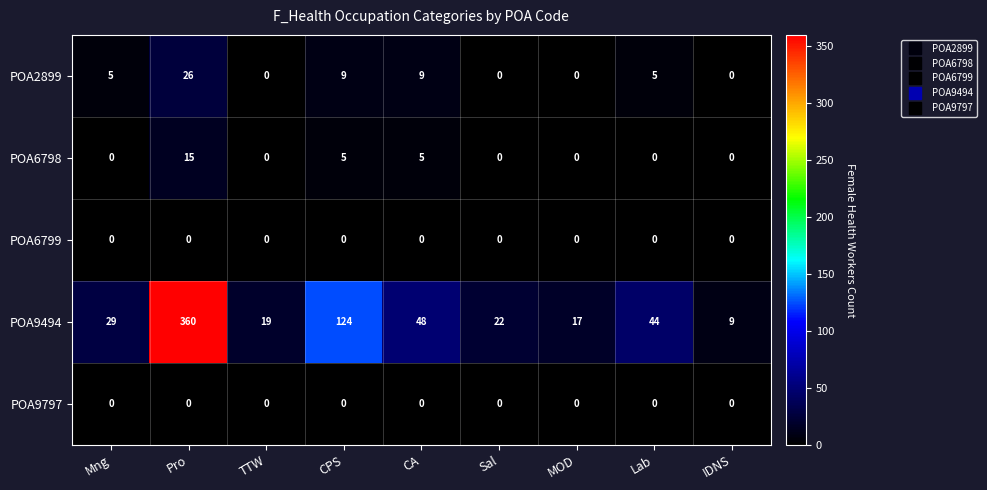

What is the total value across all series at Lab?

49